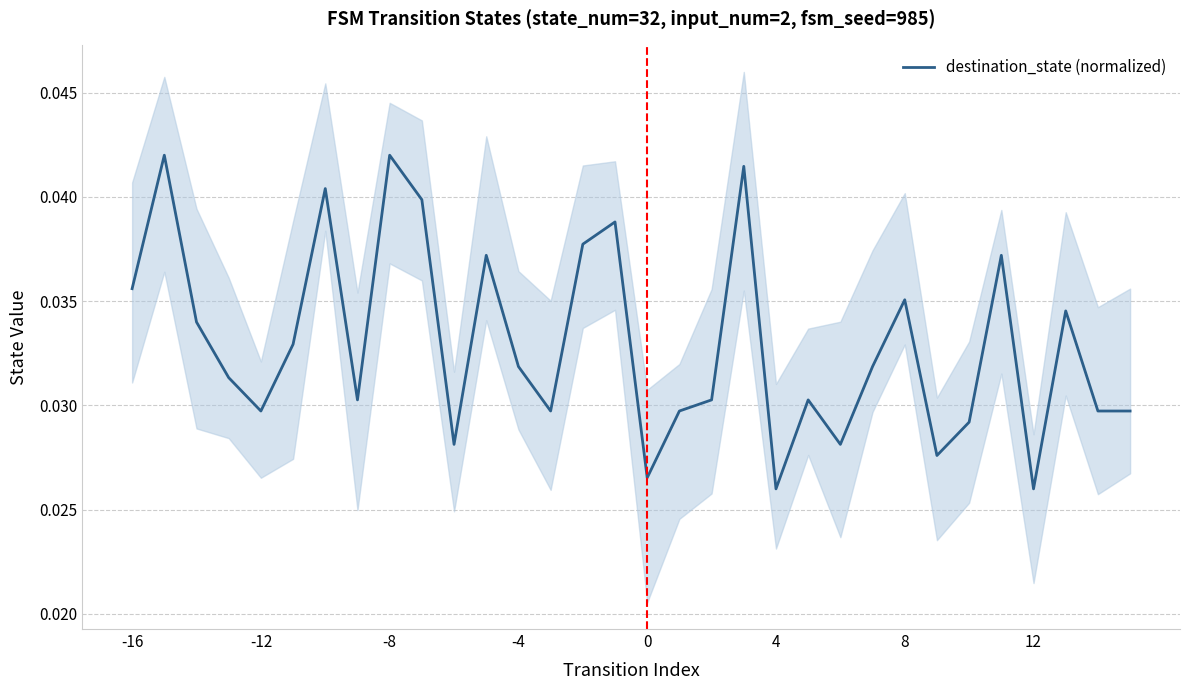

Is it true that the value at 30 is 0.0?

False